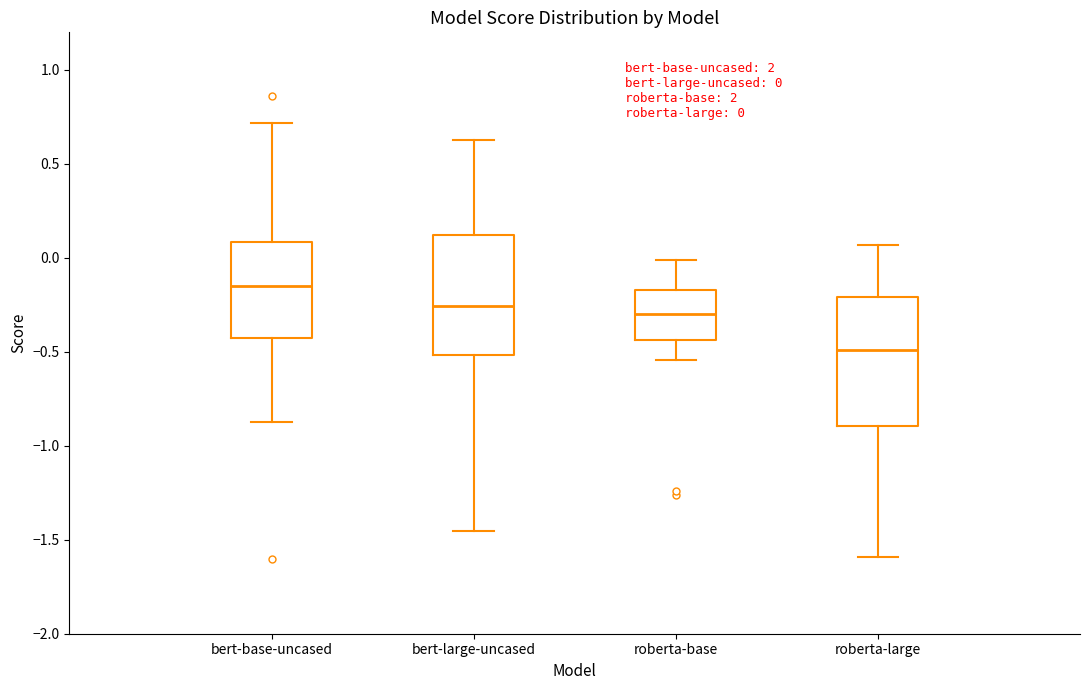

Which box's median line is the lowest?

roberta-large